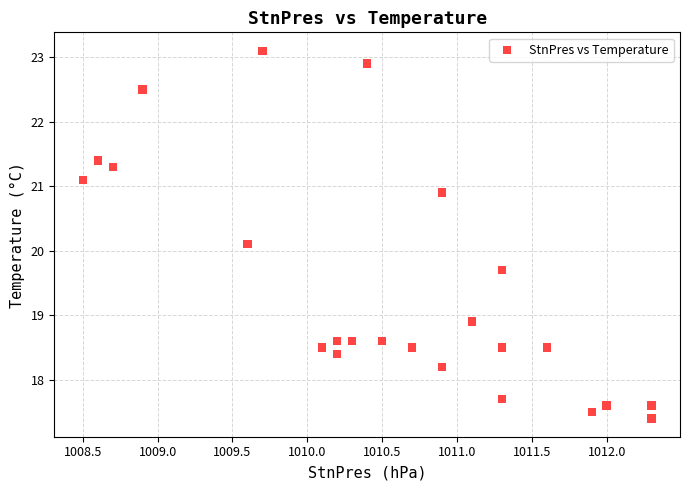

What is the range of X values (max minus min)?

3.8